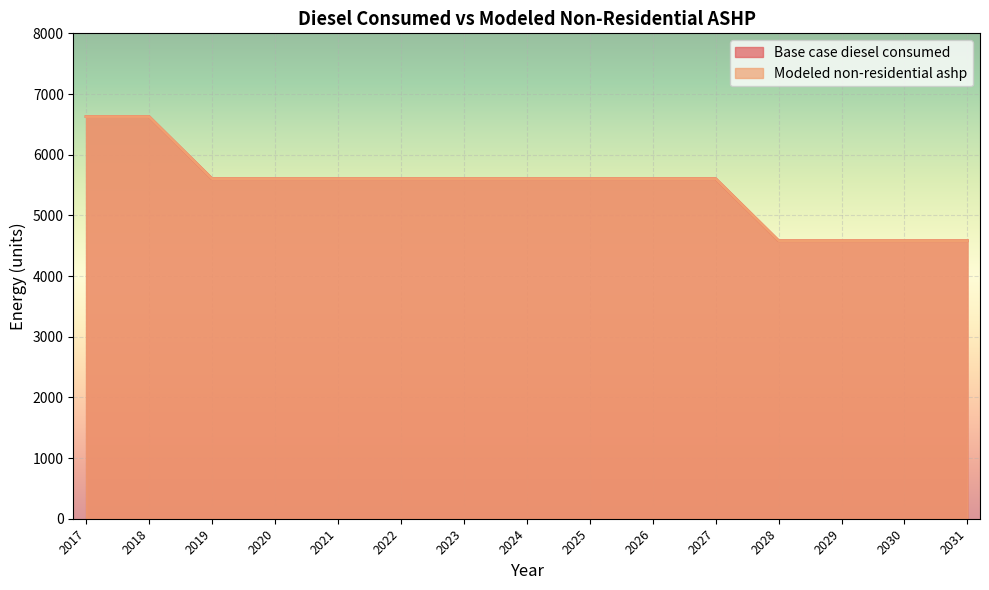

Which series has the largest total across all categories?

Base case diesel consumed